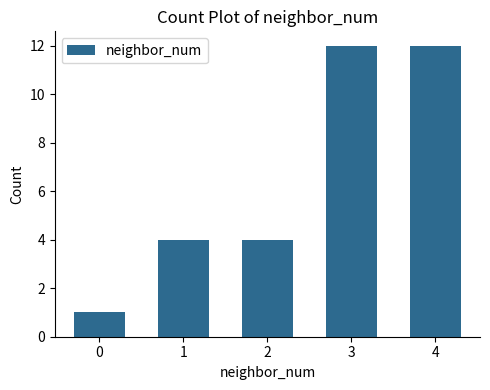

Reading left to right, transcribe all the data shown in this chart.

1	4	4	12	12